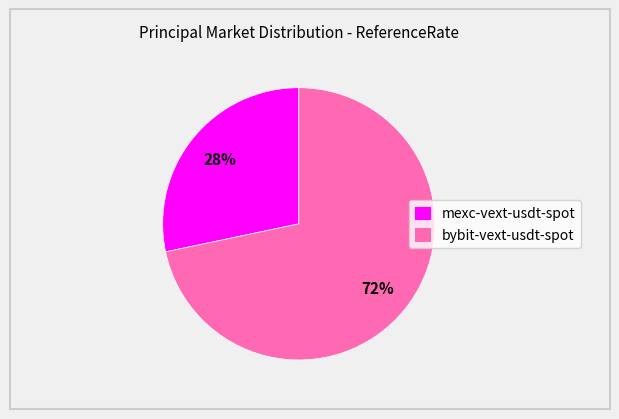

How many segments does this pie chart have?

2